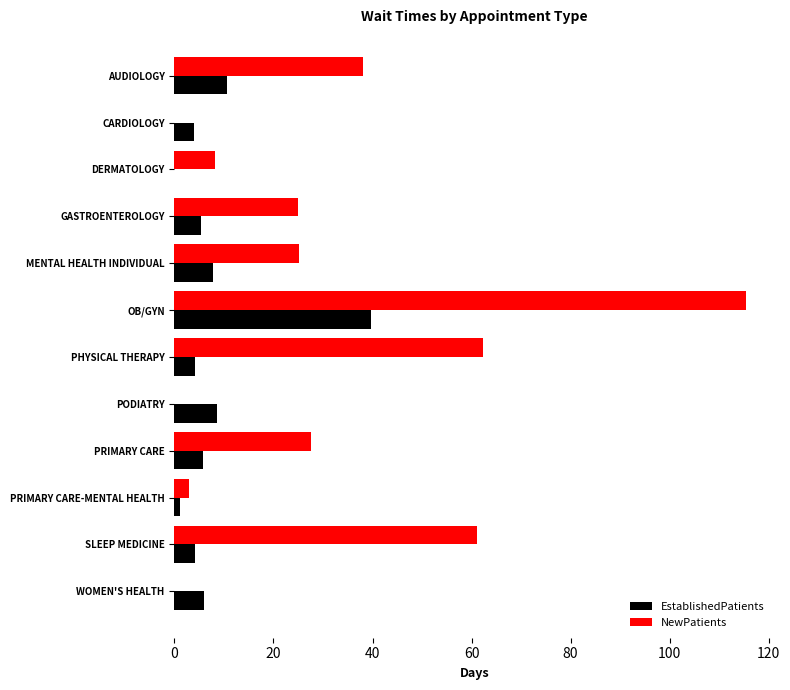

Which series changed the most between GASTROENTEROLOGY and PODIATRY?

NewPatients